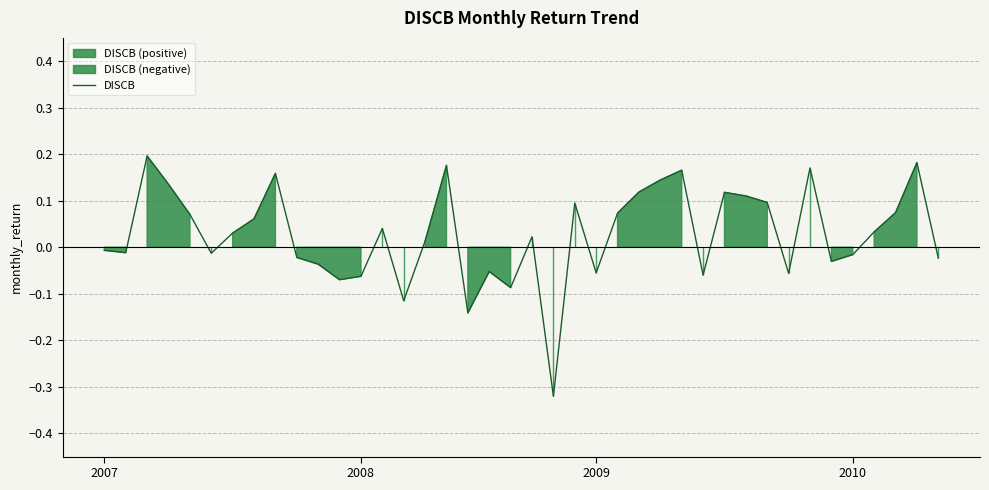

What is the sum of all values?

1.1